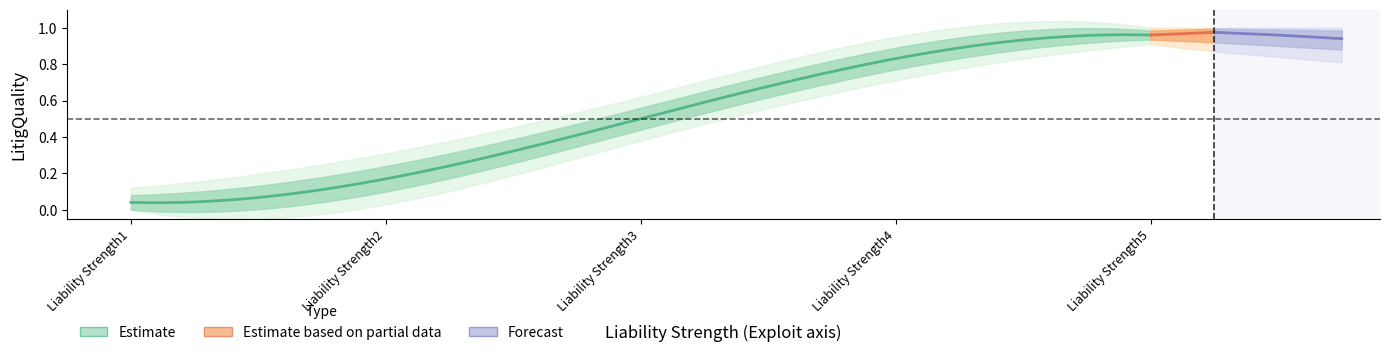

At which category is the sum across all series the highest?

Liability Strength5